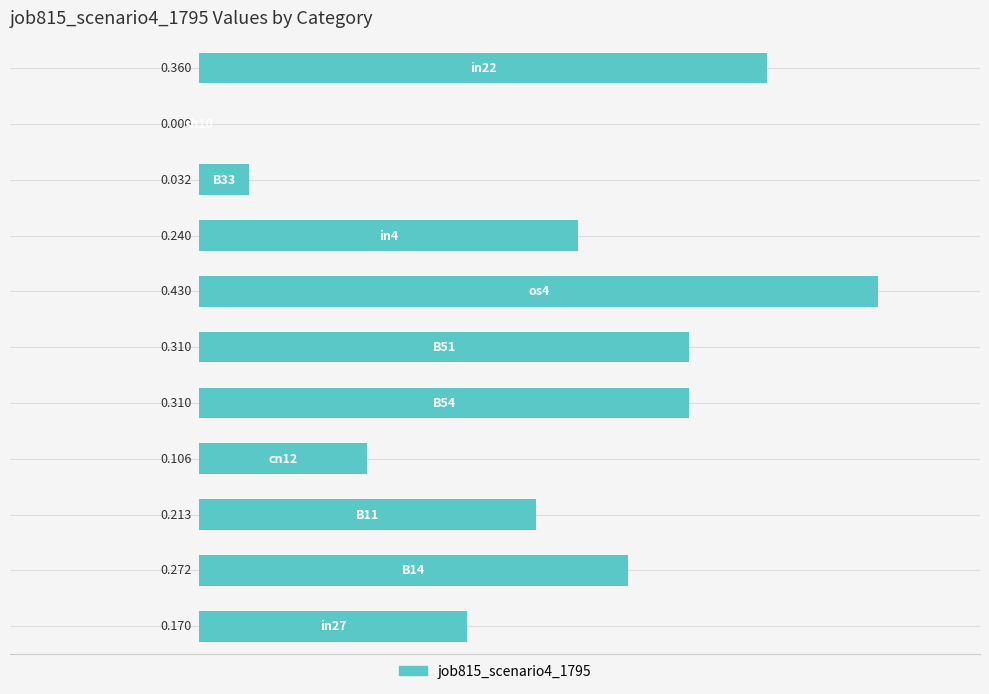

How many values exceed 0?

10